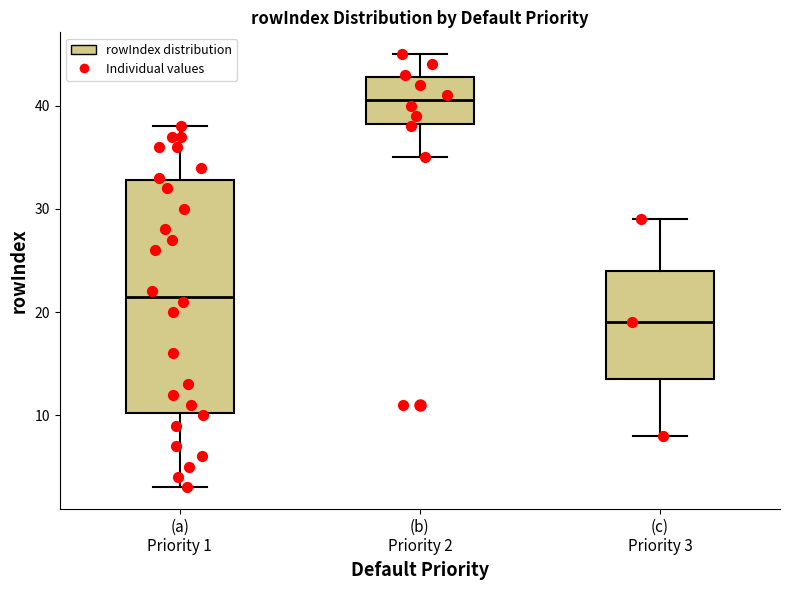

Reading left to right, transcribe this box plot: for each box, give where its median line is, the range the box spans, and where its two whiskers end, as read against the y-axis. The values are not printed on the chart, so give them approximately, as read against the axis.

(a) Priority 1: median 22, box 10 to 33, whiskers 3 to 38
(b) Priority 2: median 41, box 38 to 43, whiskers 35 to 45
(c) Priority 3: median 19, box 14 to 24, whiskers 8 to 29